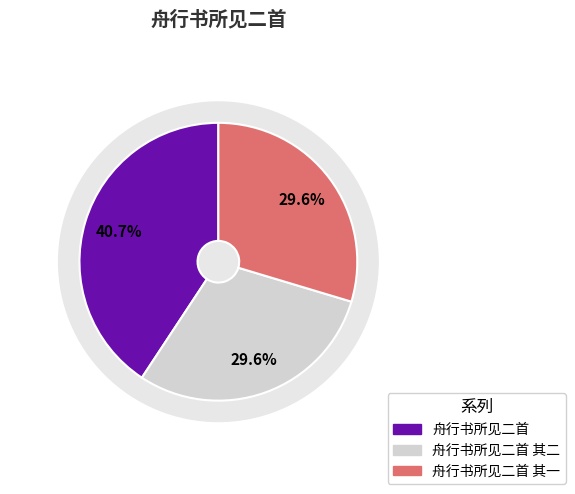

Between 舟行书所见二首 其一 and 舟行书所见二首 其二, which is larger?

舟行书所见二首 其二